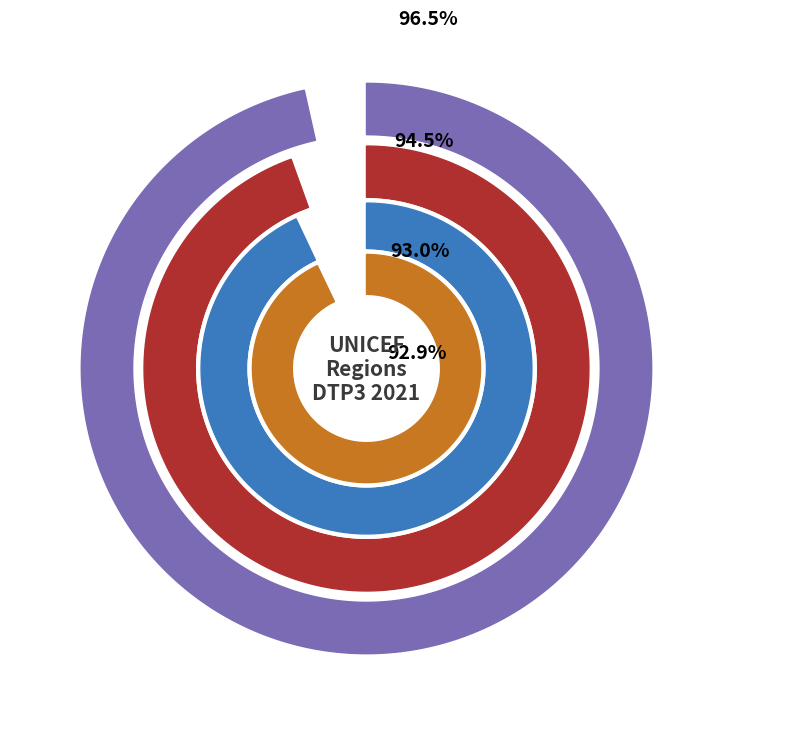

Is LACR the majority of the pie?

No